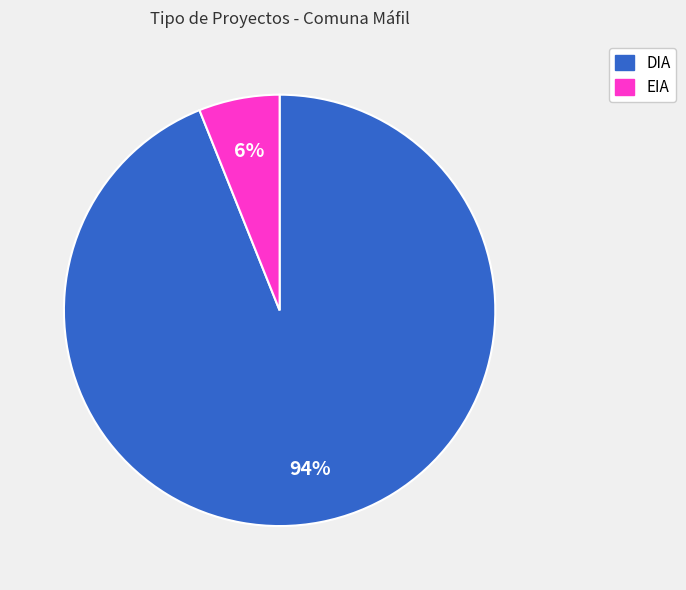

How many segments does this pie chart have?

2